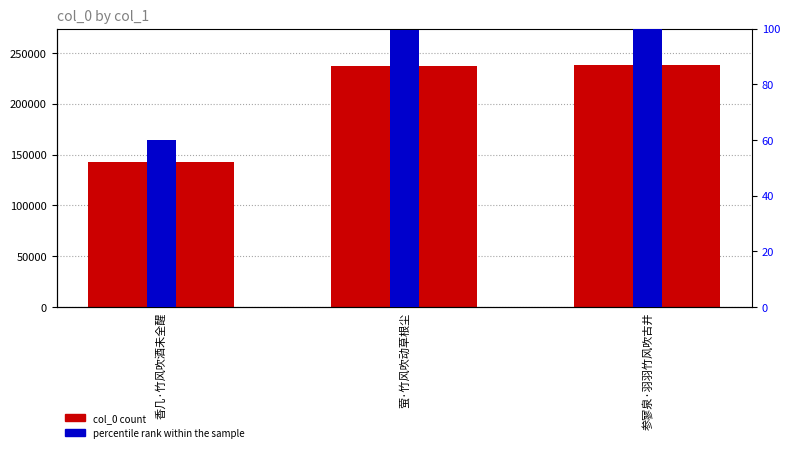

What is the difference between the maximum and minimum values in the col_0 series?

95332.0